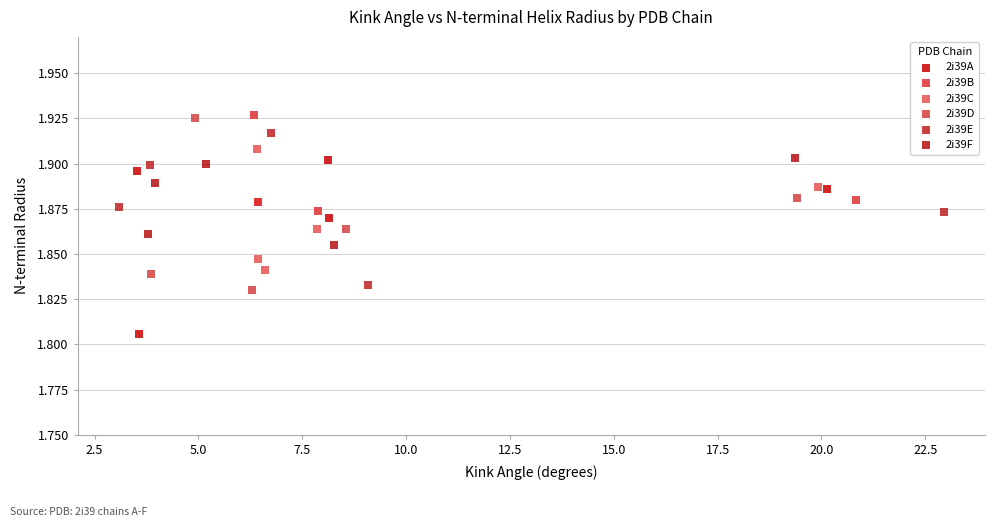

Which series reaches the minimum Y coordinate?

2i39A